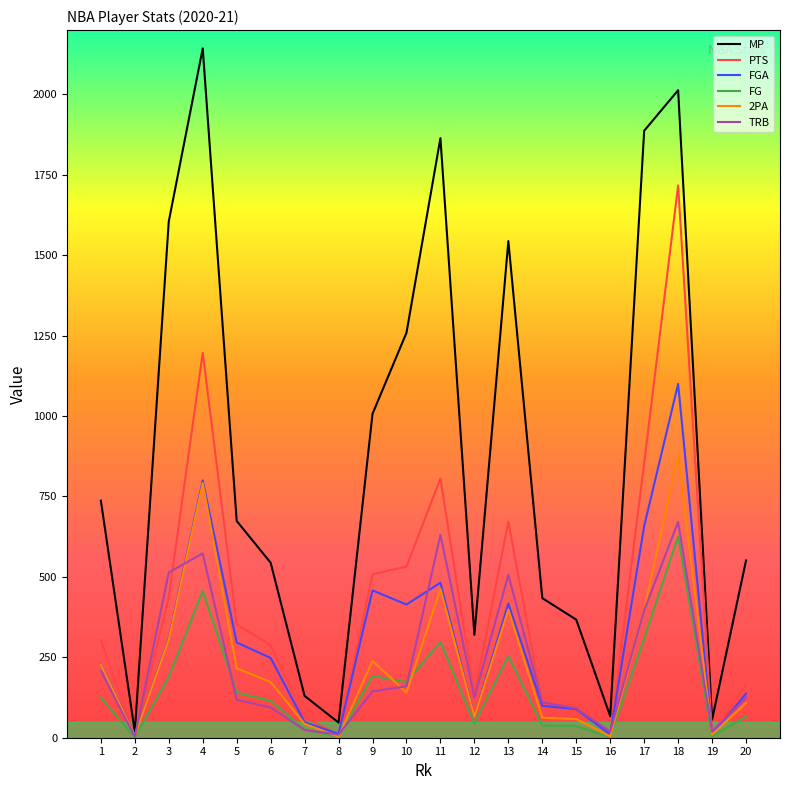

How many lines are shown in the chart?

6